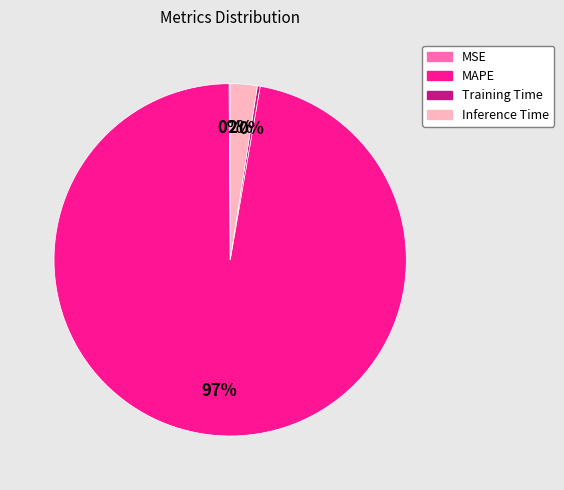

What is the majority slice?

MAPE